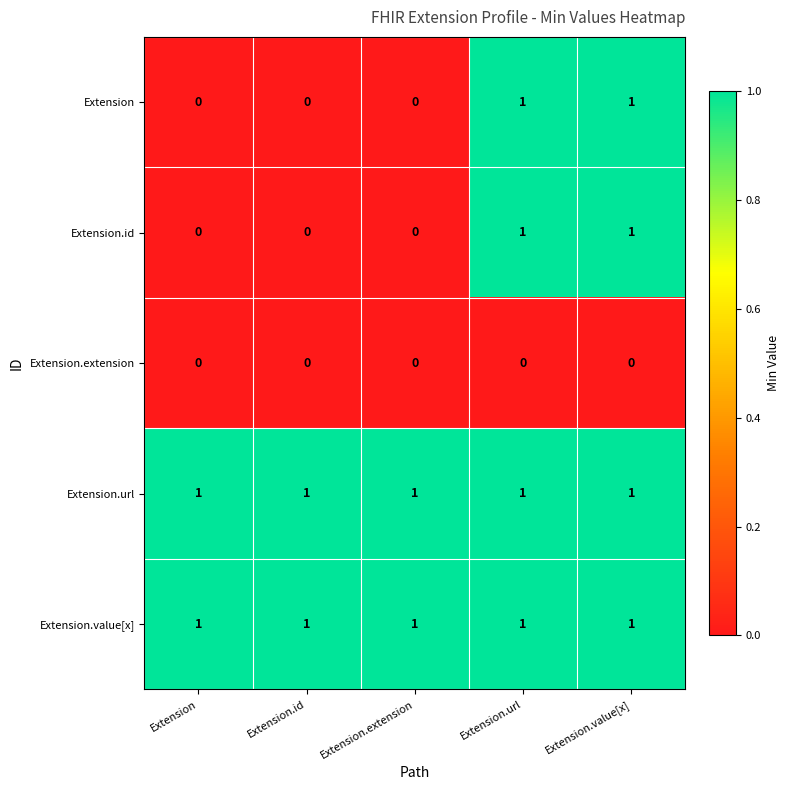

The value of Extension.url at Extension.extension is 2. True or false?

False